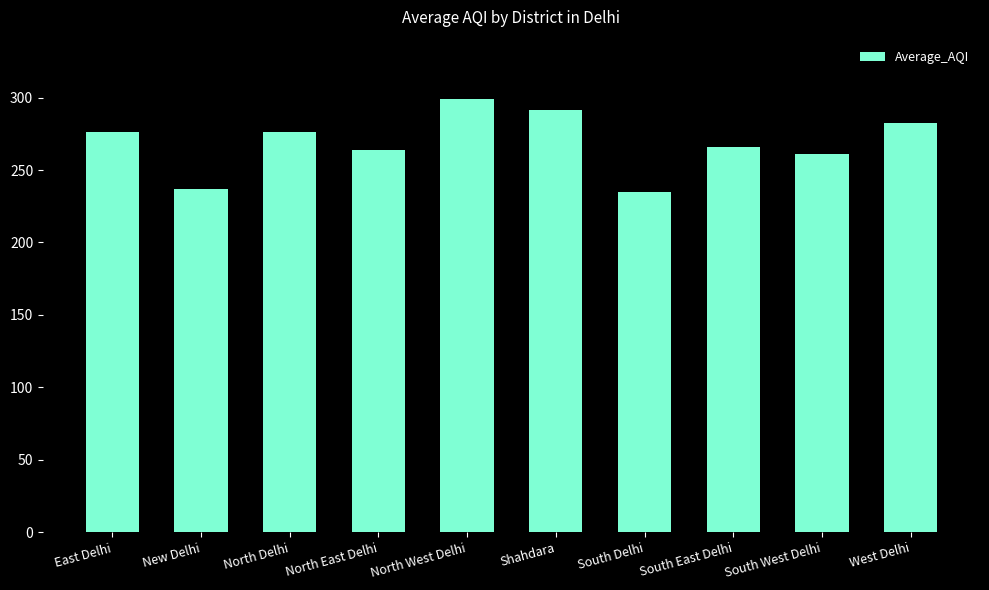

What is the average value?

268.9